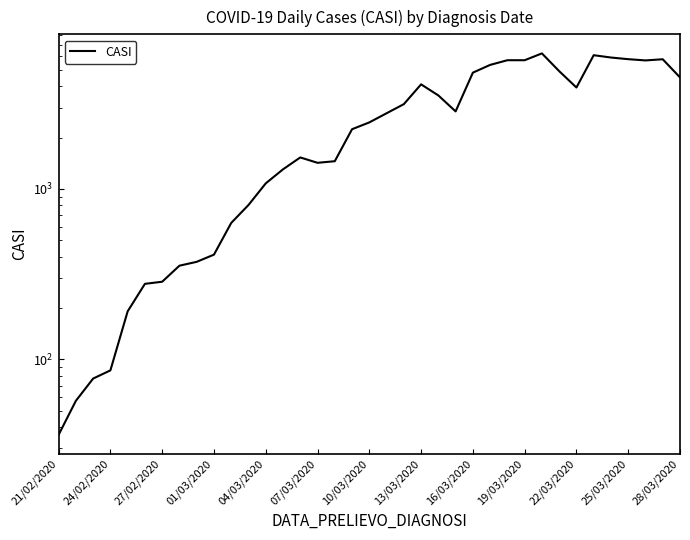

What is the change in value from 14 to 17?

+710